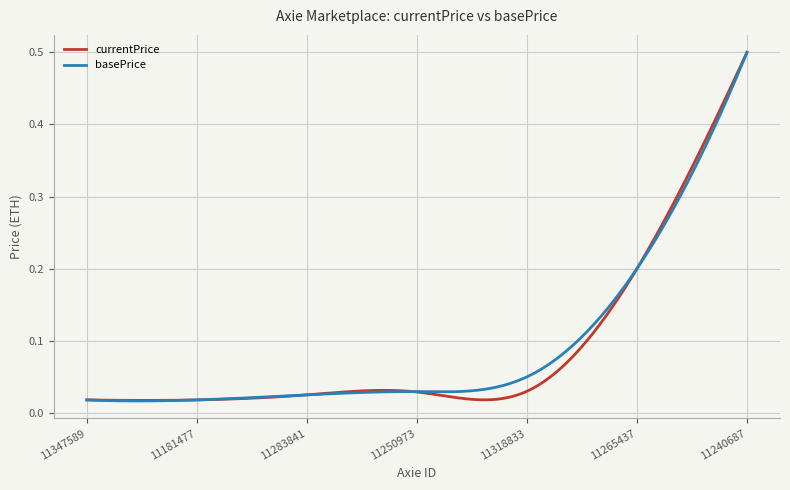

Does the chart have visible grid lines?

Yes